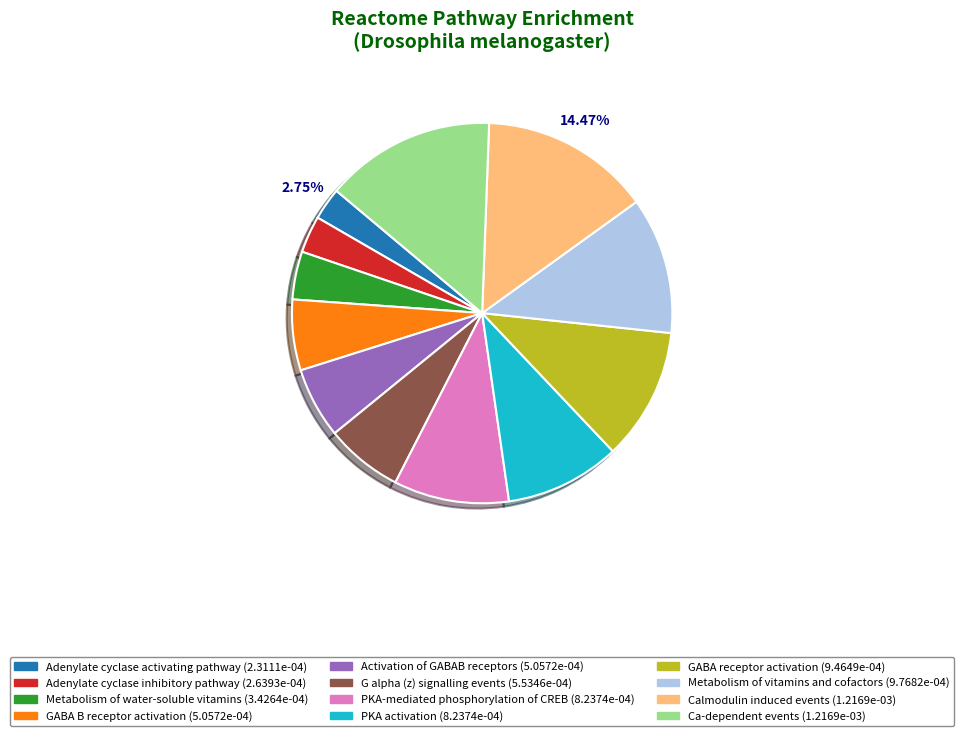

Is there a majority slice in this chart?

No